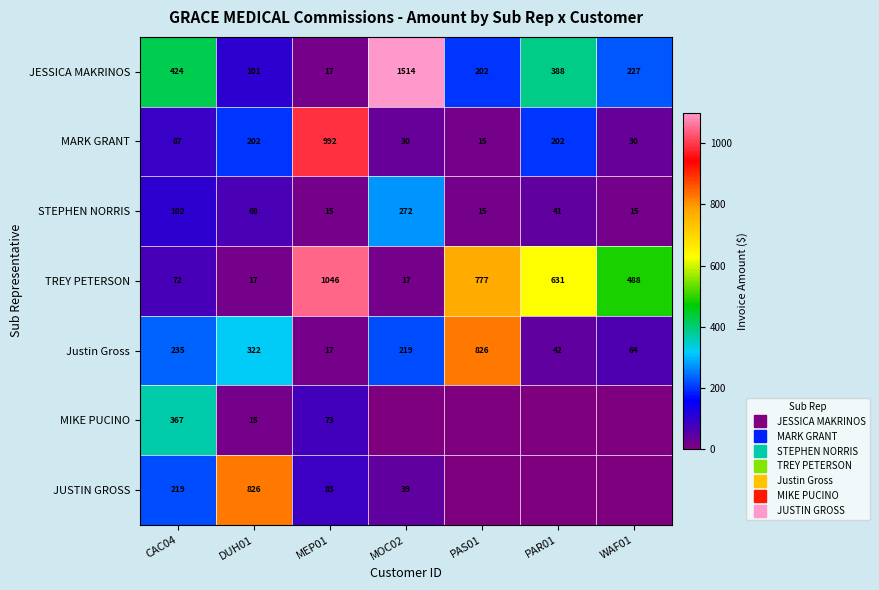

Which series has the largest total across all categories?

TREY PETERSON